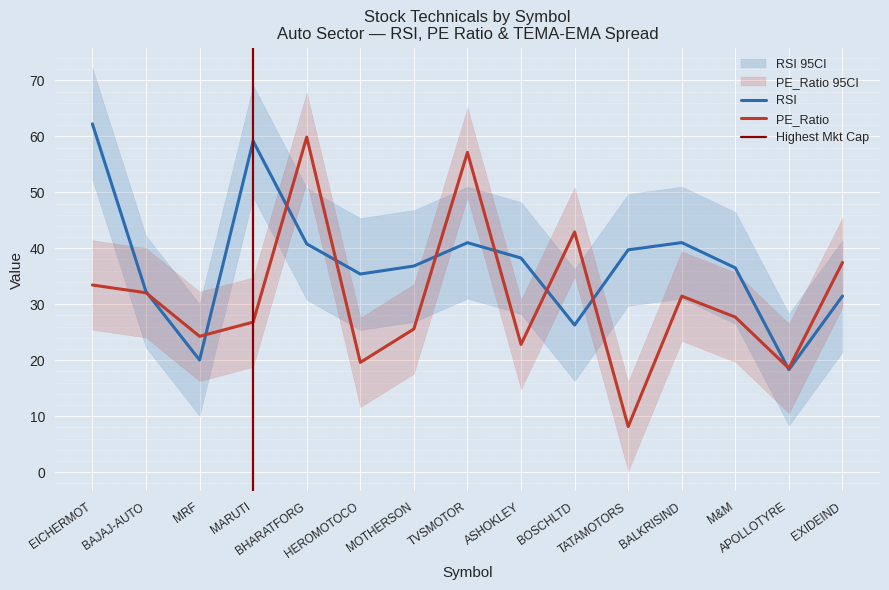

How many categories are shown in the chart?

15